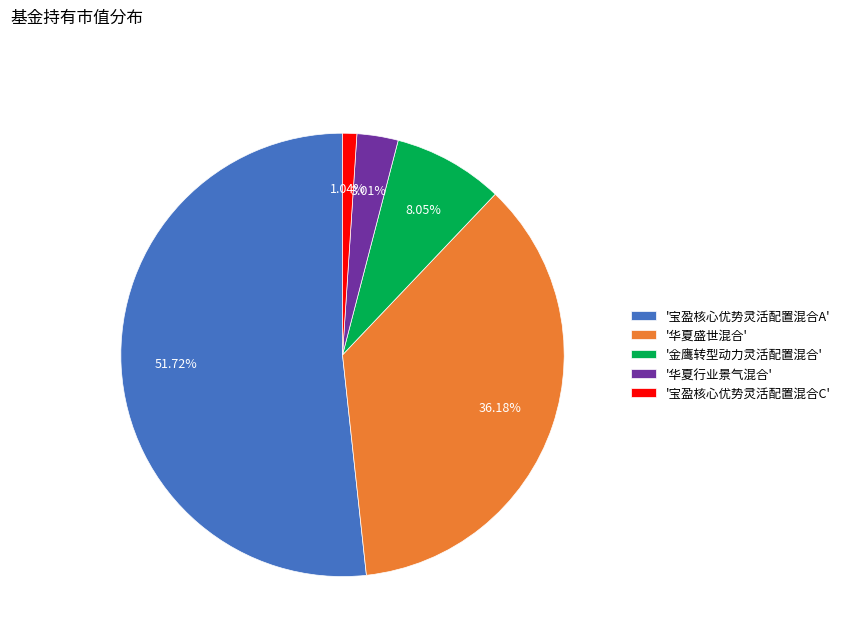

To the nearest percent, what is the average slice percentage?

20%